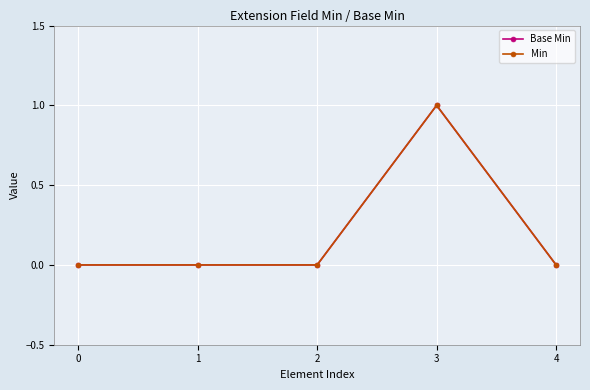

Reading right to left, extract all data points from this chart.

Base Min: 4=0	3=1	2=0	1=0	0=0
Min: 4=0	3=1	2=0	1=0	0=0